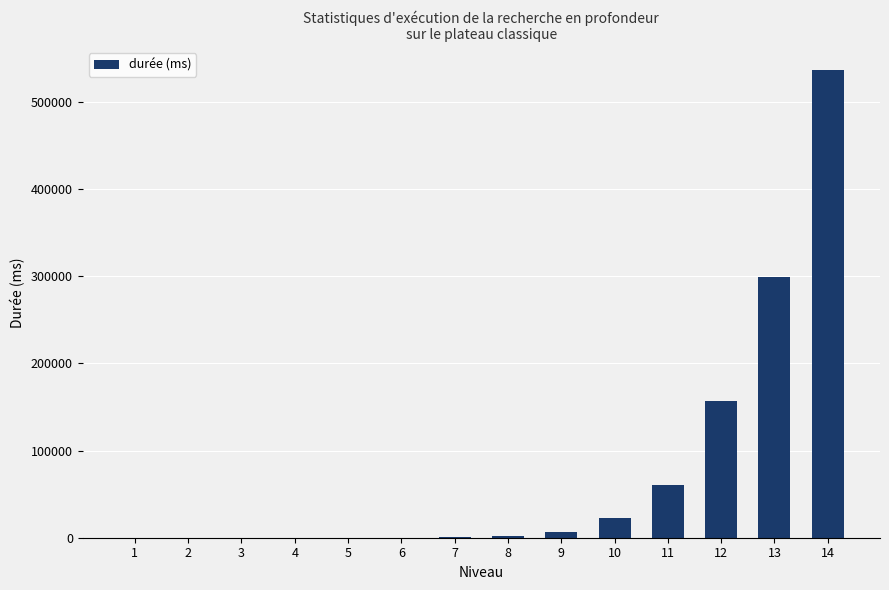

What is the ratio of the value at 10 to the value at 3?

771.2